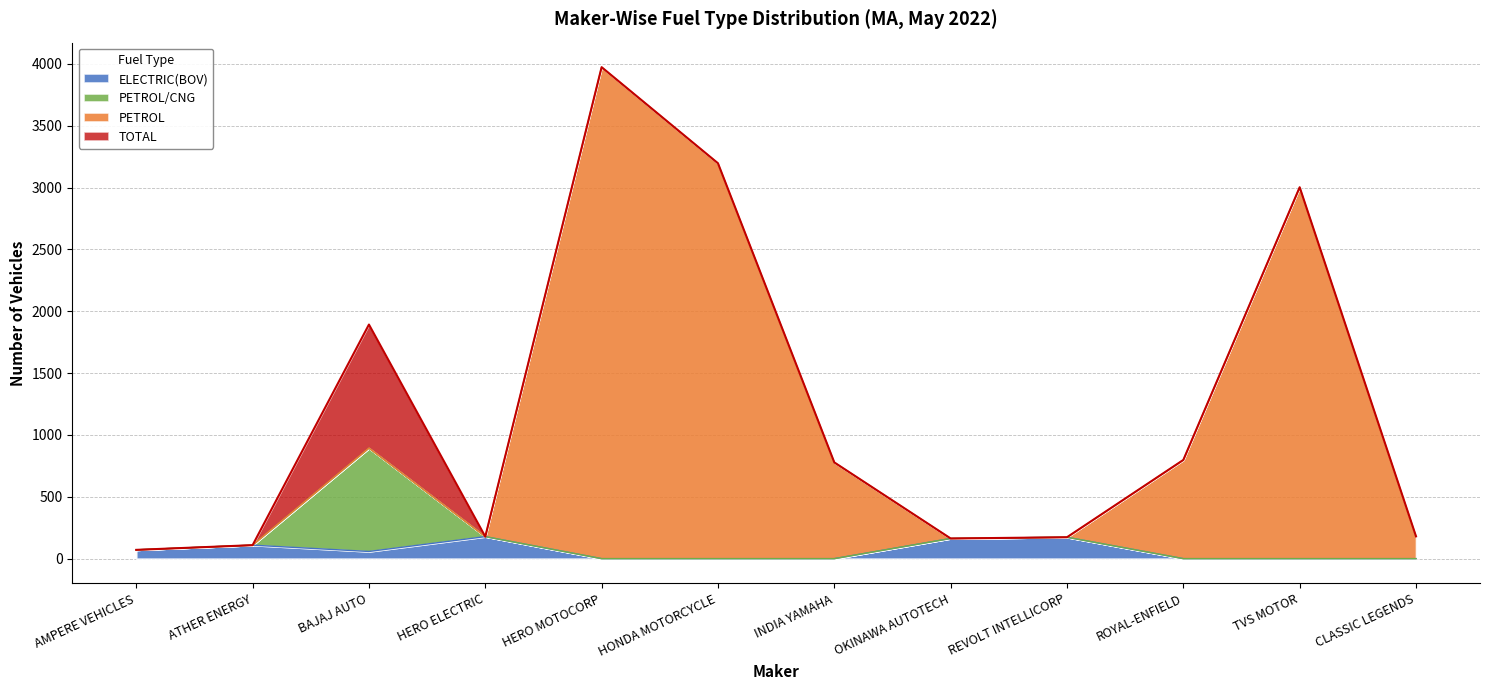

What are all the series names shown in the legend?

ELECTRIC(BOV), PETROL/CNG, PETROL, TOTAL